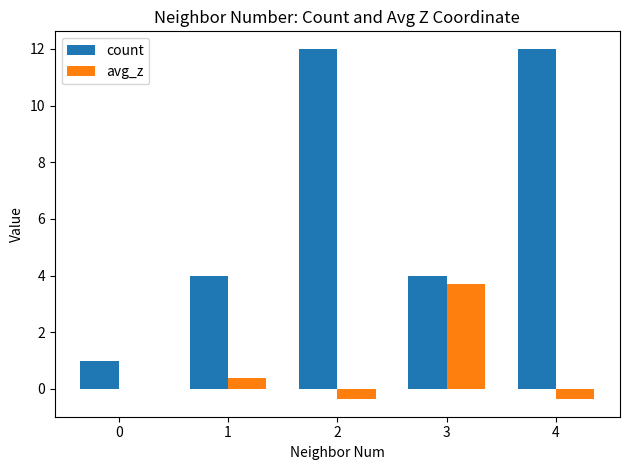

Which series has the largest total across all categories?

count